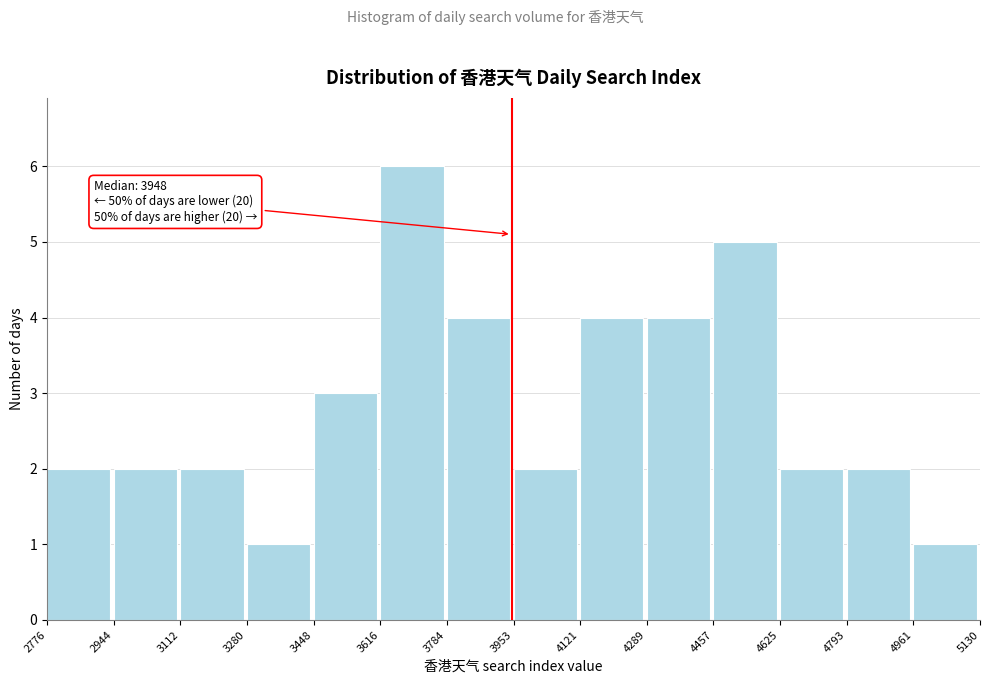

Which range on the x-axis has the tallest bar?

3616 to 3784